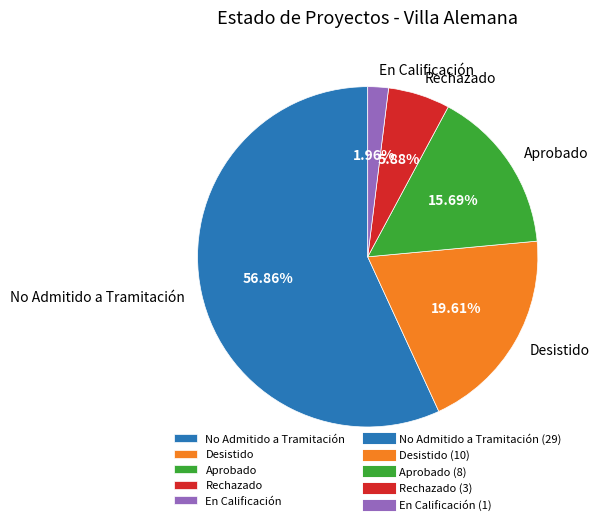

Combined, do No Admitido a Tramitación and Desistido account for over 50%?

Yes